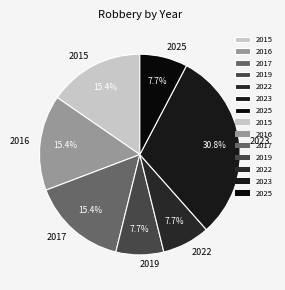

What portion of the pie excludes 2022?

92.3%